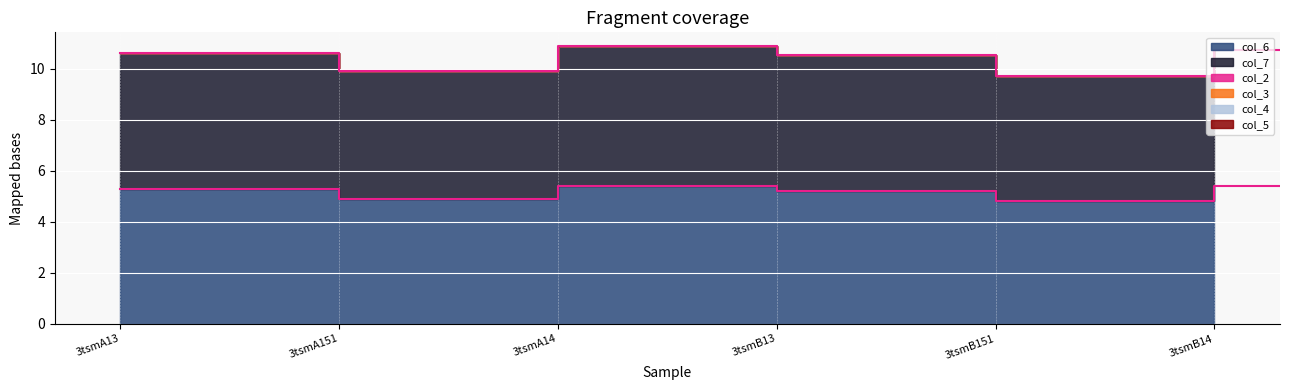

Which series has the widest spread of values?

col_6